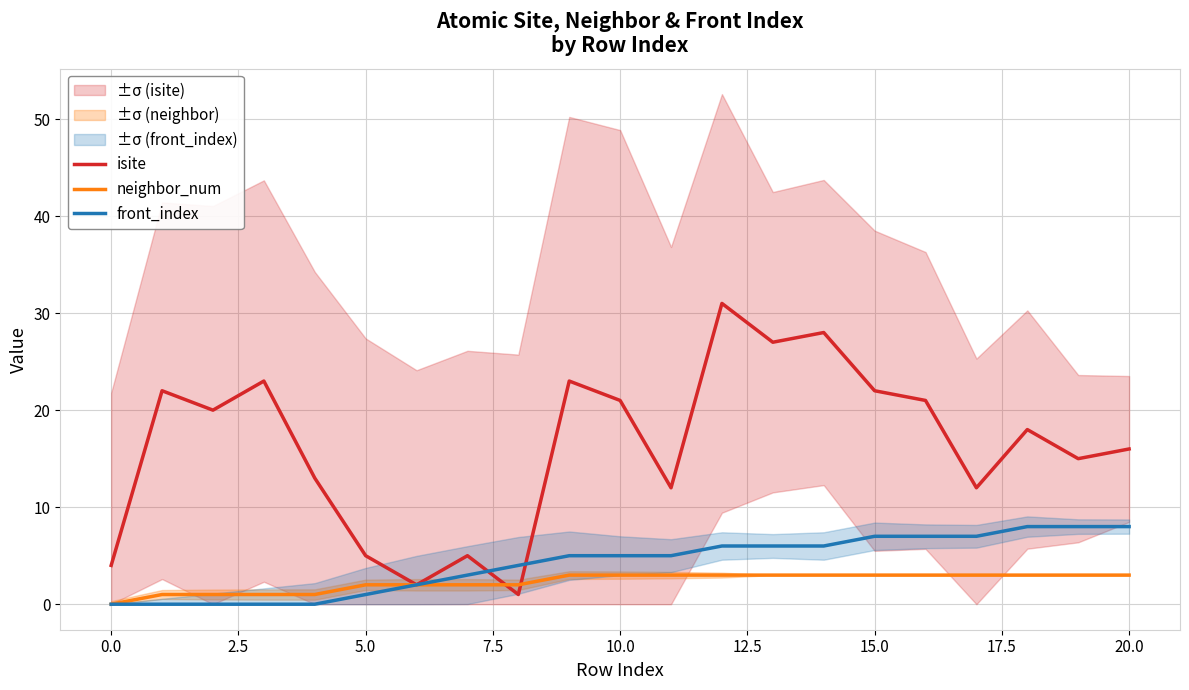

How many data points in front_index are less than 5?

9